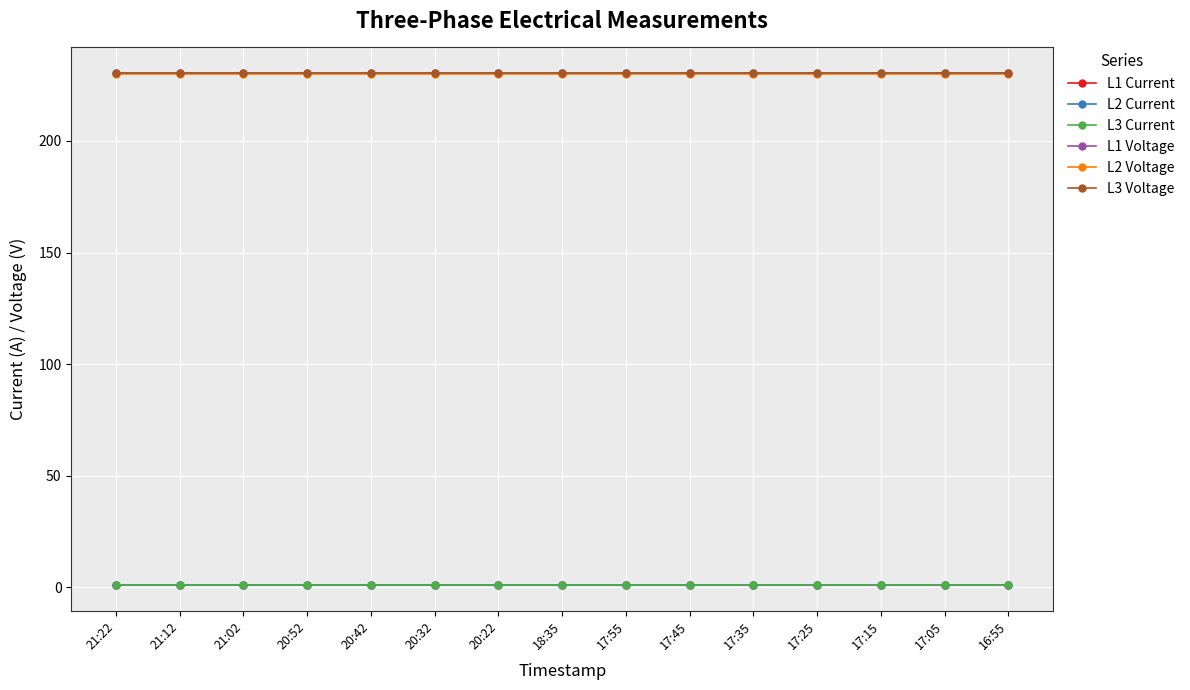

The L2 Voltage series shows 229.9 at 17:25. True or false?

True